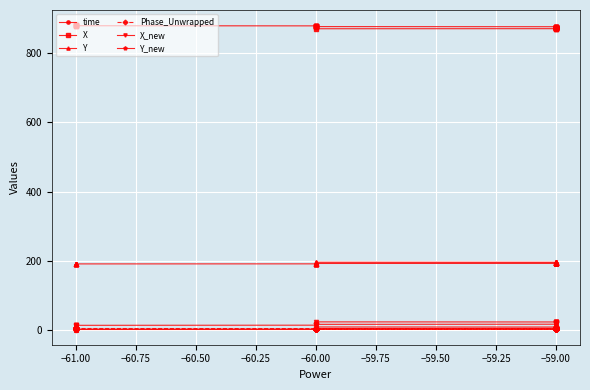

Which series has the widest spread of values?

X_new